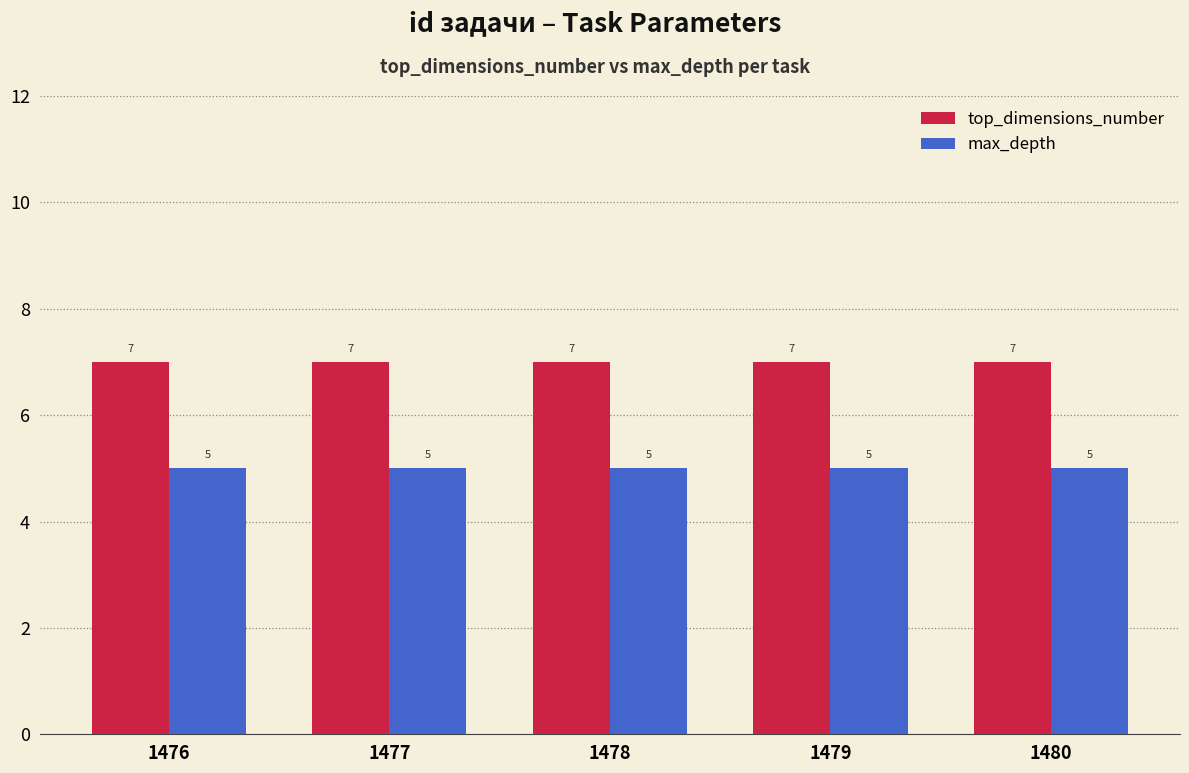

How many series are shown in this chart?

2